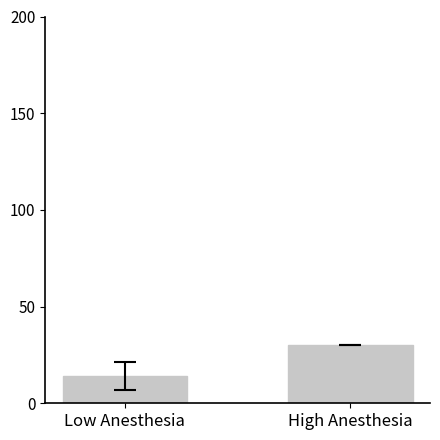

Is it true that the value at Low Anesthesia is 23?

False